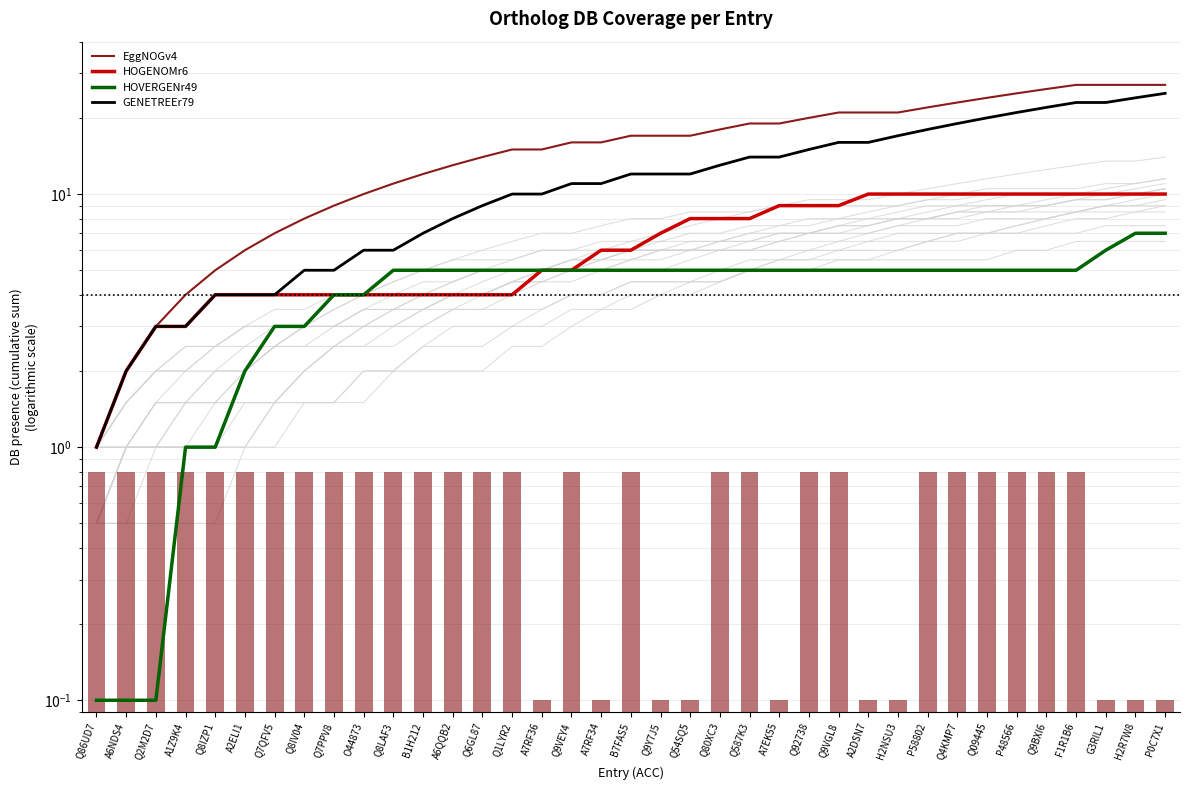

Which series has the largest total across all categories?

EggNOGv4